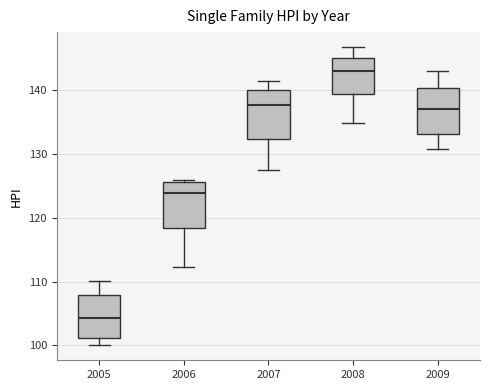

Reading left to right, transcribe this box plot: for each box, give where its median line is, the range the box spans, and where its two whiskers end, as read against the y-axis. The values are not printed on the chart, so give them approximately, as read against the axis.

2005: median 104, box 101 to 108, whiskers 100 to 110
2006: median 124, box 118 to 126, whiskers 112 to 126
2007: median 138, box 132 to 140, whiskers 128 to 142
2008: median 143, box 139 to 145, whiskers 135 to 147
2009: median 137, box 133 to 140, whiskers 131 to 143